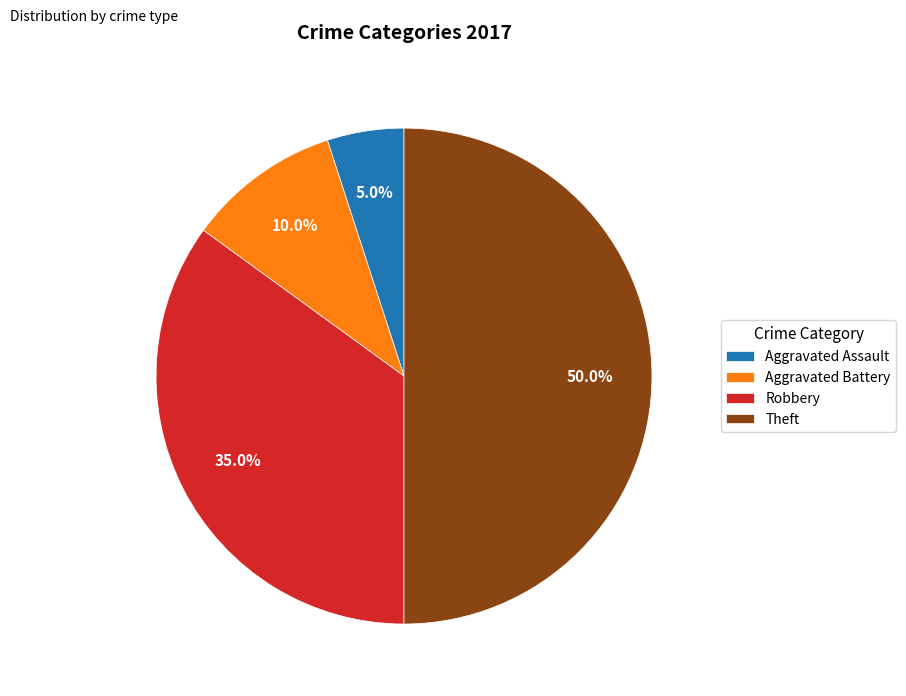

What percentage is the Robbery slice, to the nearest percent?

35%